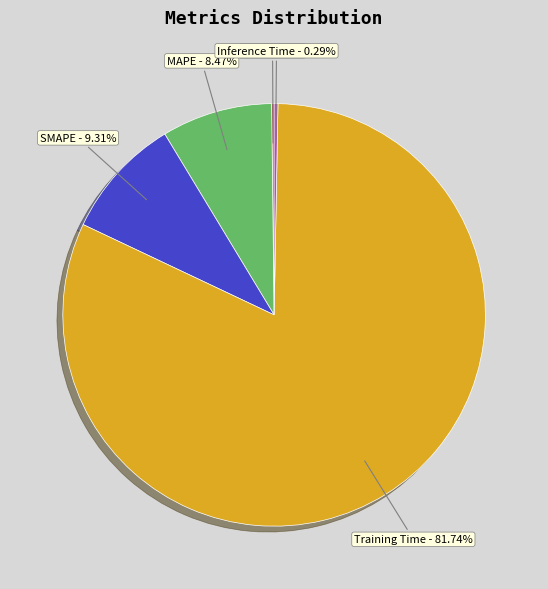

Is the sum of Training Time and MAPE greater than half?

Yes